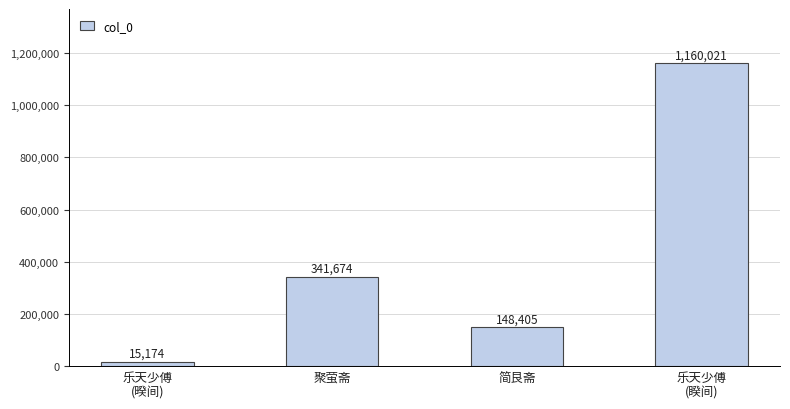

At which category does the chart reach its minimum across all series?

乐天少傅
(暌间)